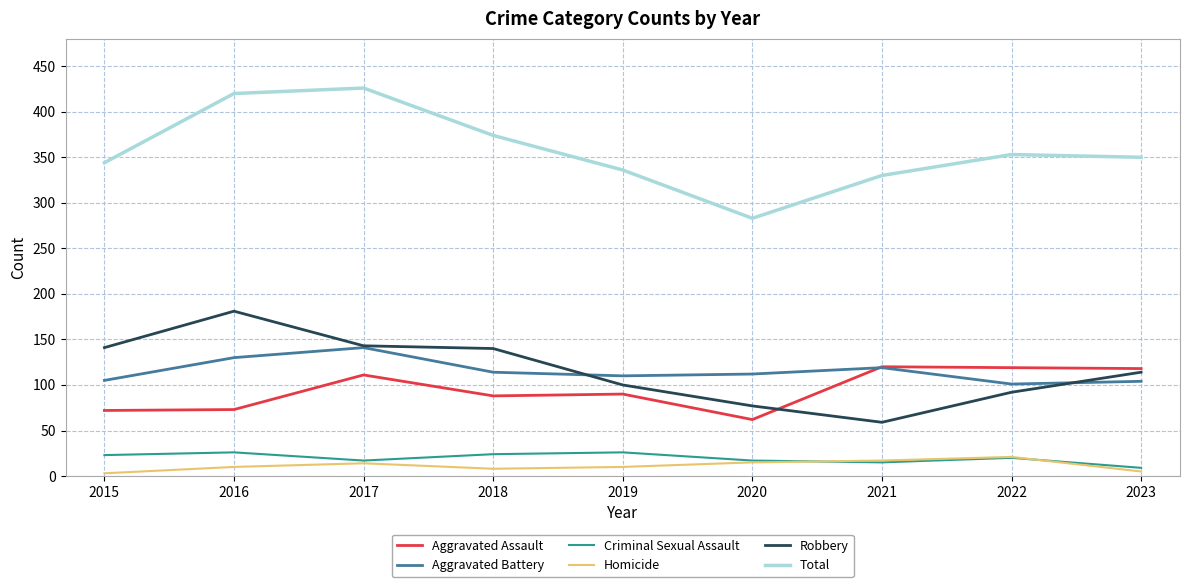

The value of Aggravated Battery at 2022 is 101. True or false?

True